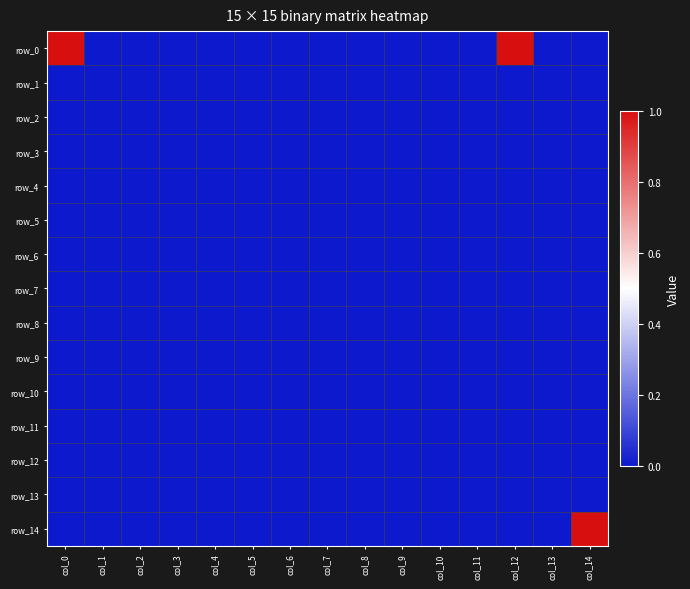

The row_7 series shows 0 at col_1. True or false?

True